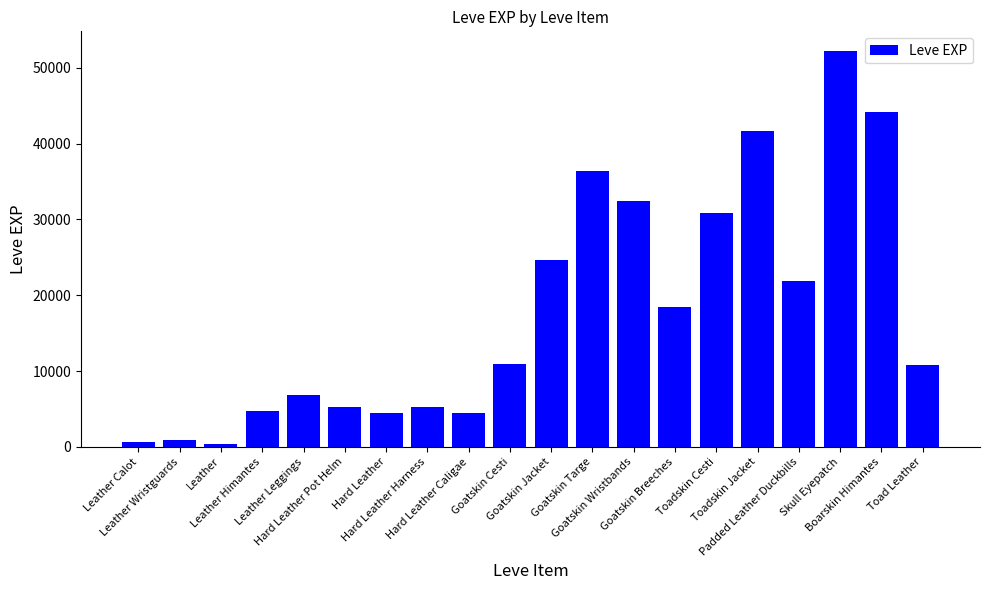

The chart shows a value of 44230 at Boarskin Himantes. True or false?

True